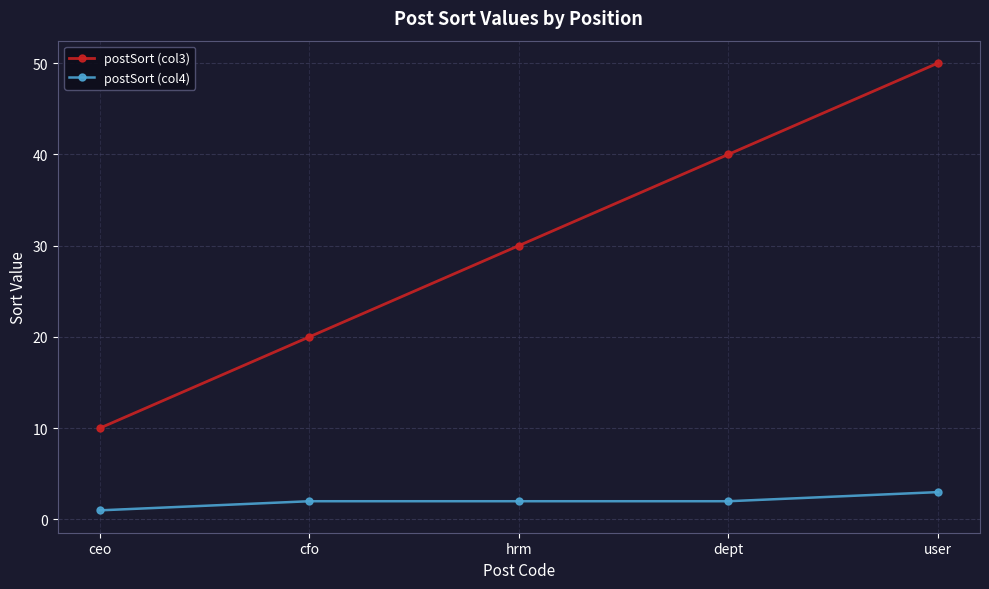

Which label corresponds to the smallest value in the chart?

ceo